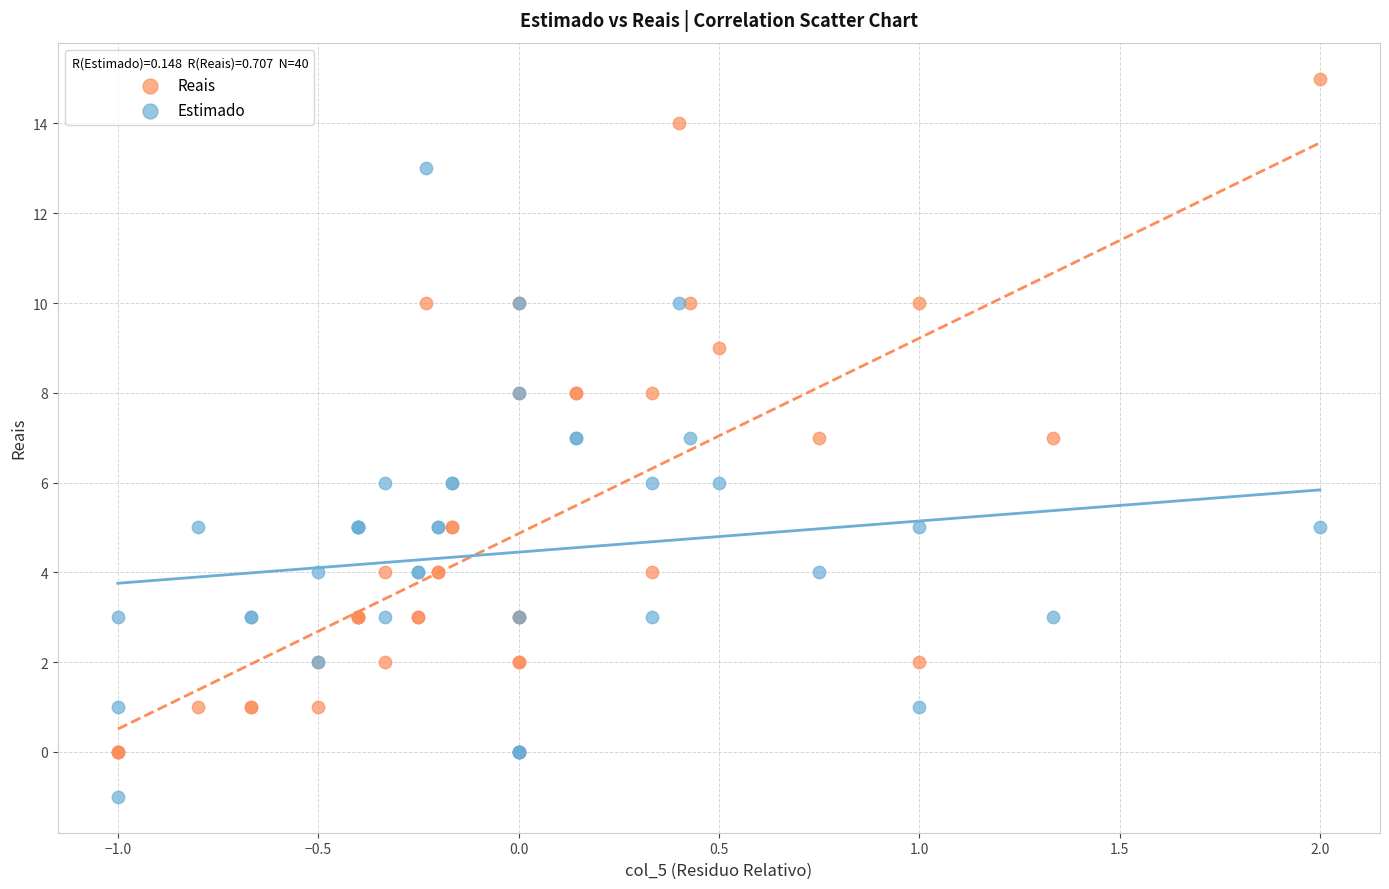

What are all the series names shown in the legend?

Reais, Estimado